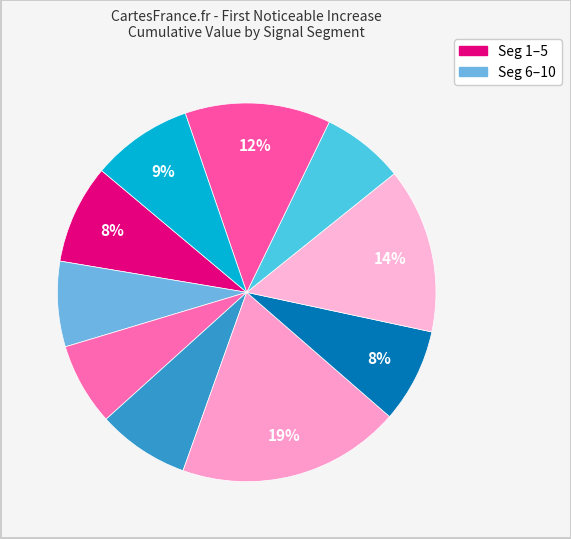

How many segments does this pie chart have?

10